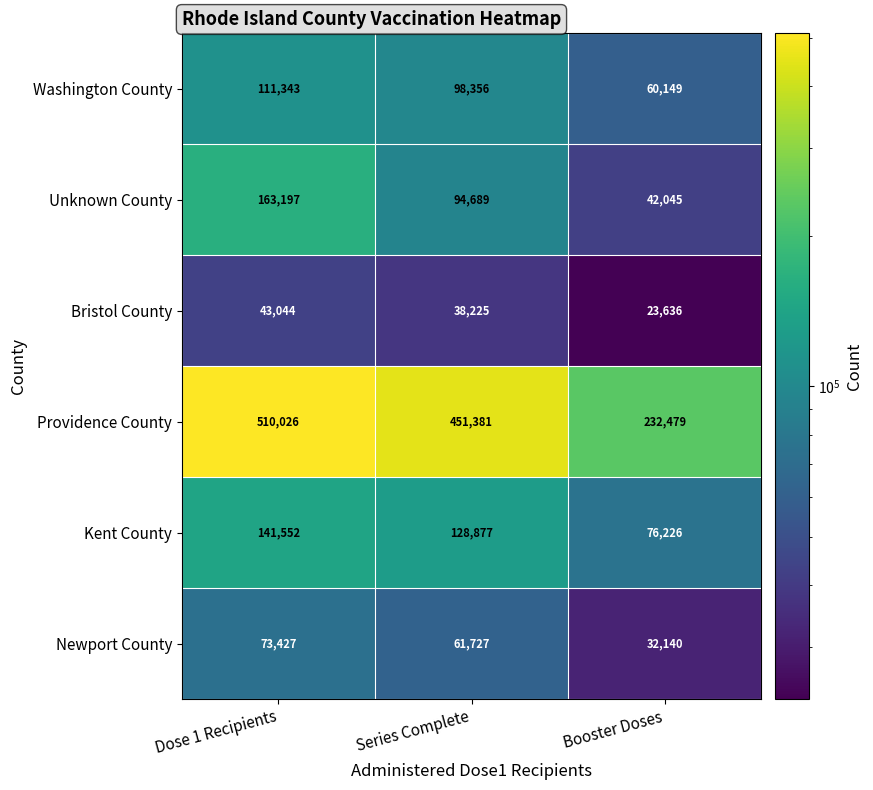

Which category has the highest value in the Providence County series?

Dose 1 Recipients